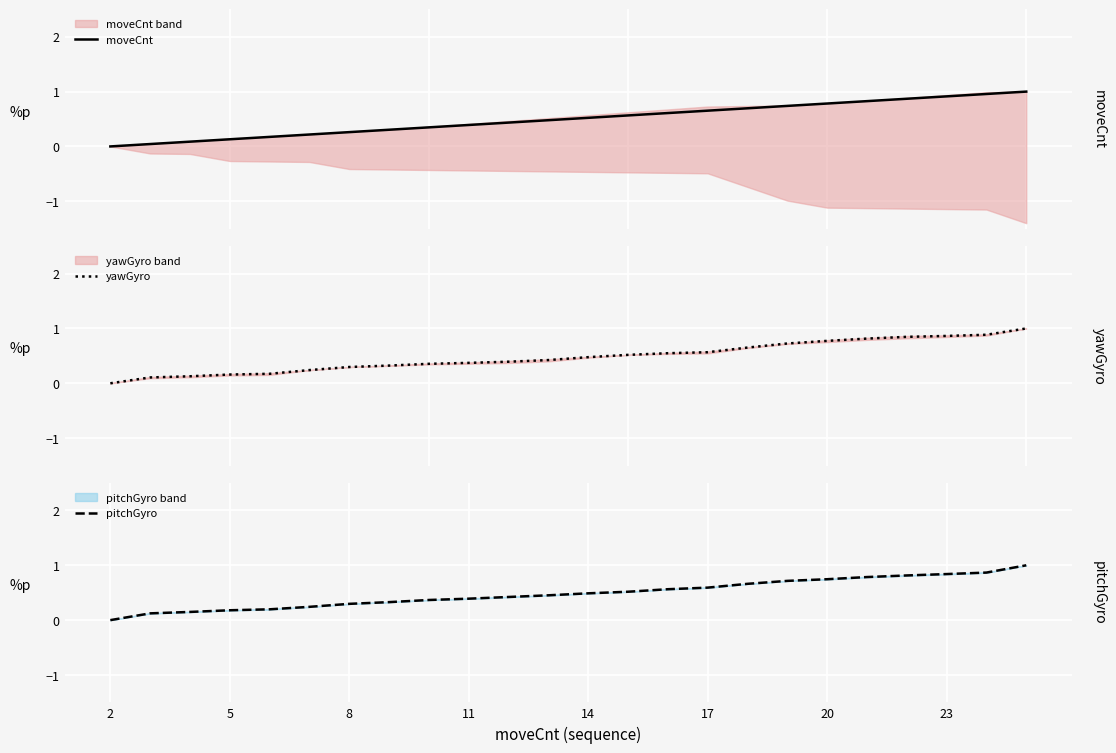

Is it true that pitchGyro equals 0.4 at 11?

True